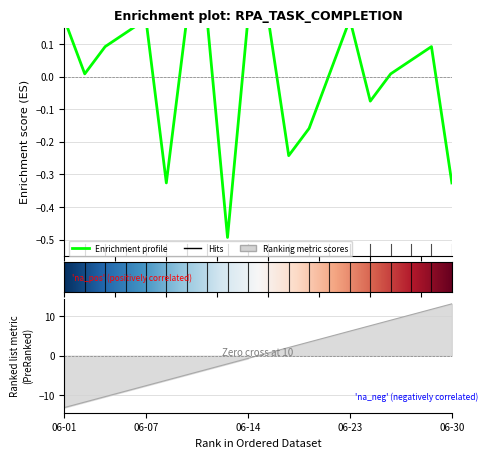

What position from the left is 1?

2